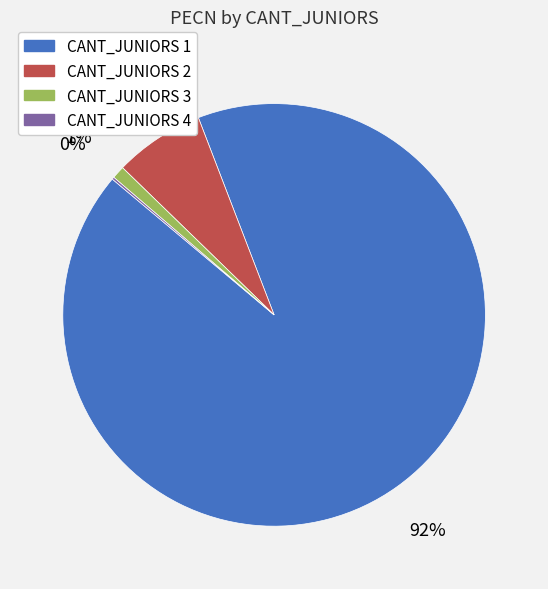

To the nearest percent, what portion does CANT_JUNIORS 2 represent?

7%